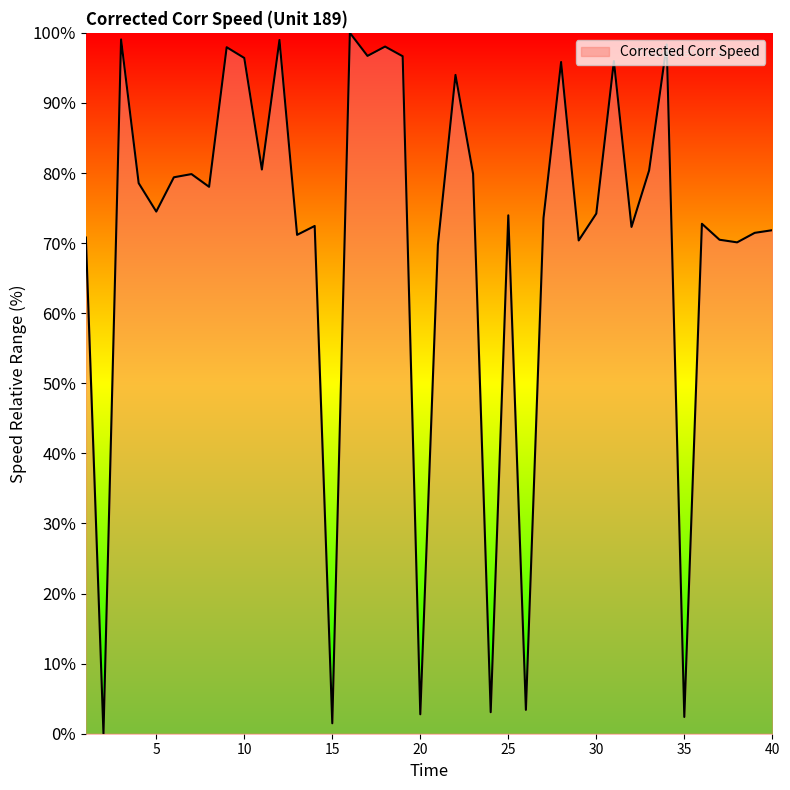

What is the average value?

70.4